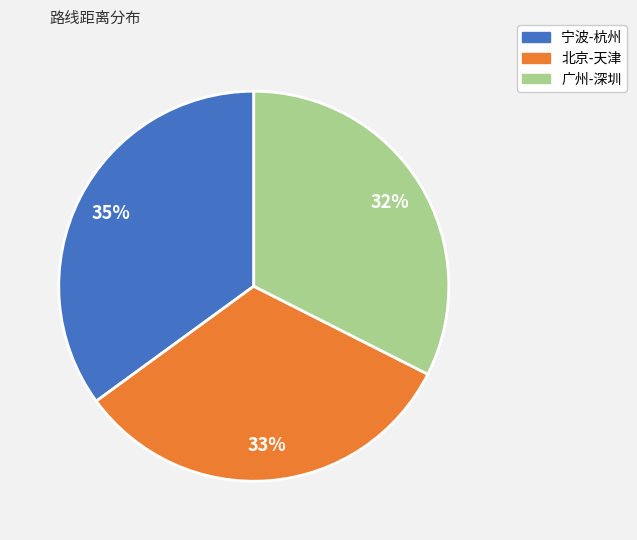

True or false: 宁波-杭州 accounts for 35% of the total.

True